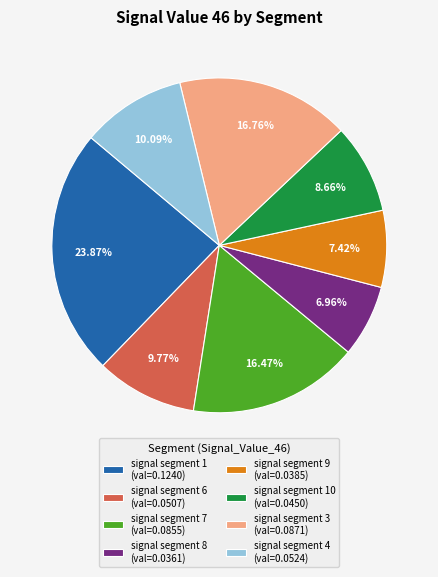

Is there a majority slice in this chart?

No